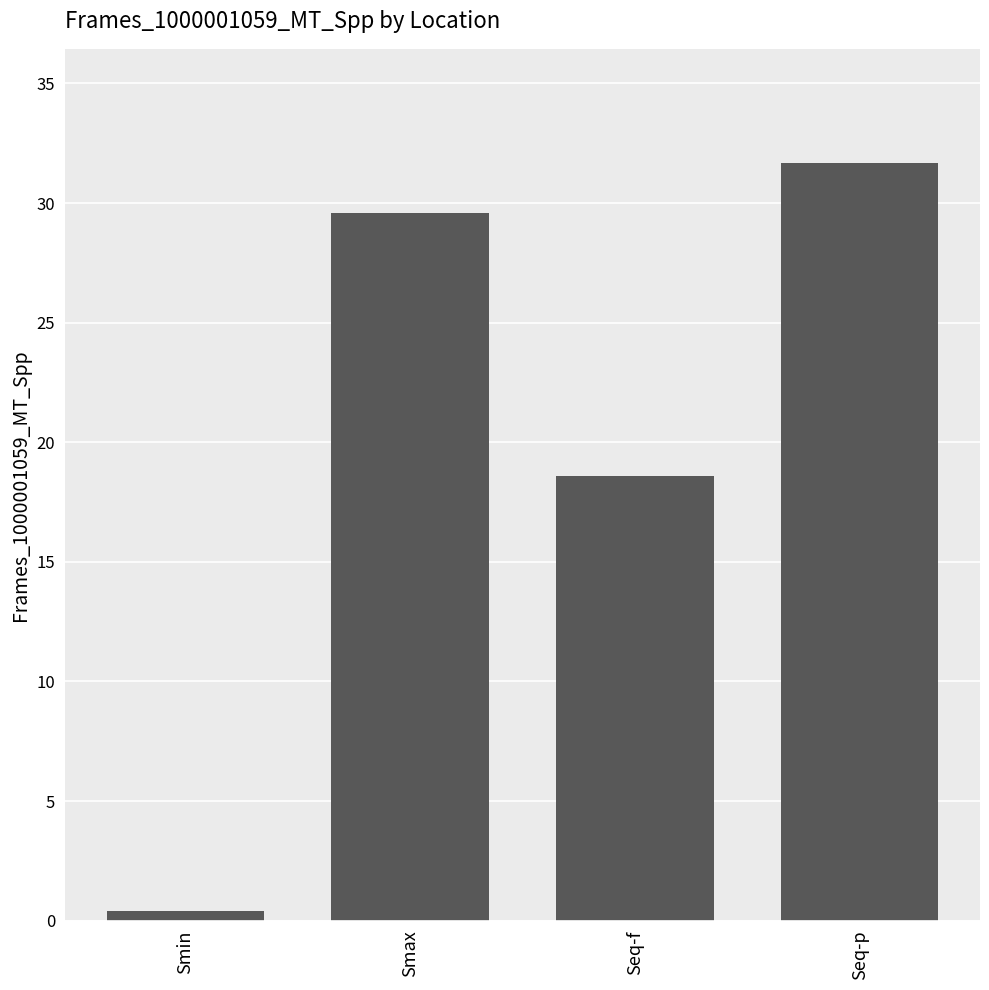

What is the minimum value shown in the chart?

0.4